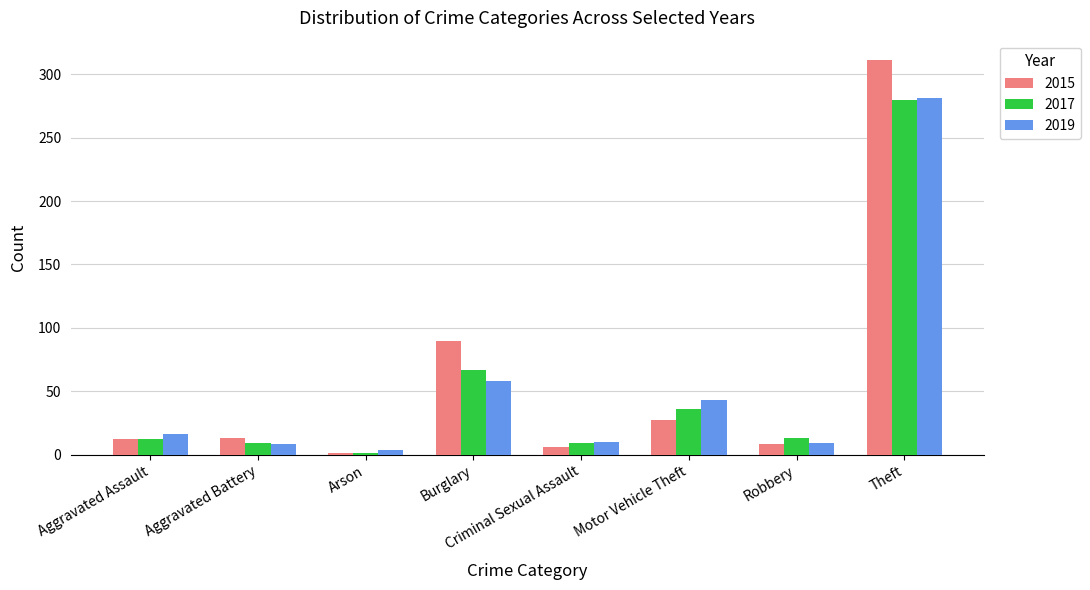

Are the bars grouped side by side (vs. stacked)?

Yes